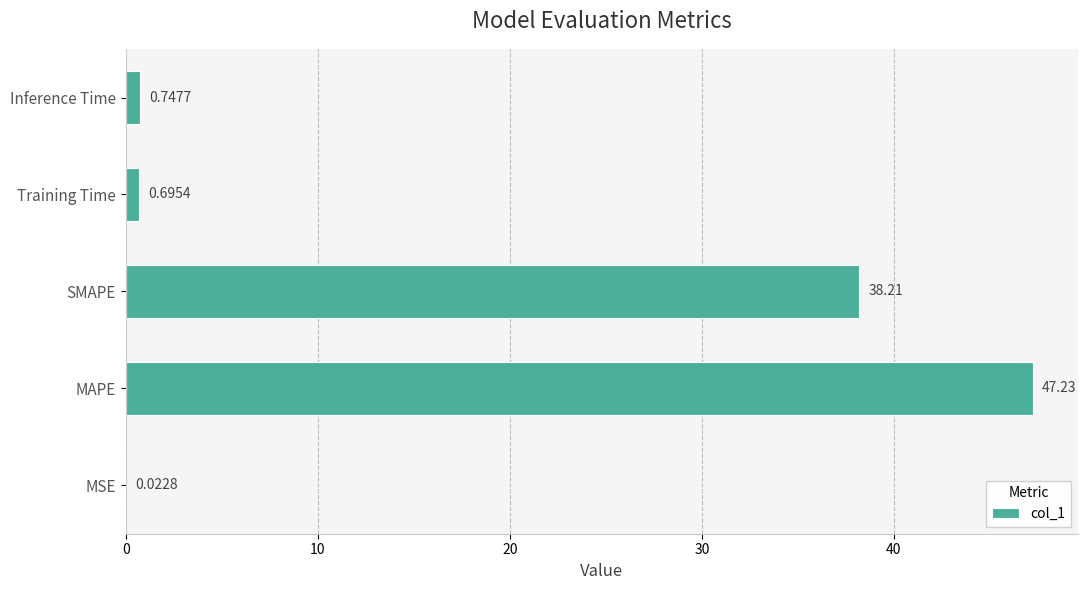

How many categories are shown in the chart?

5